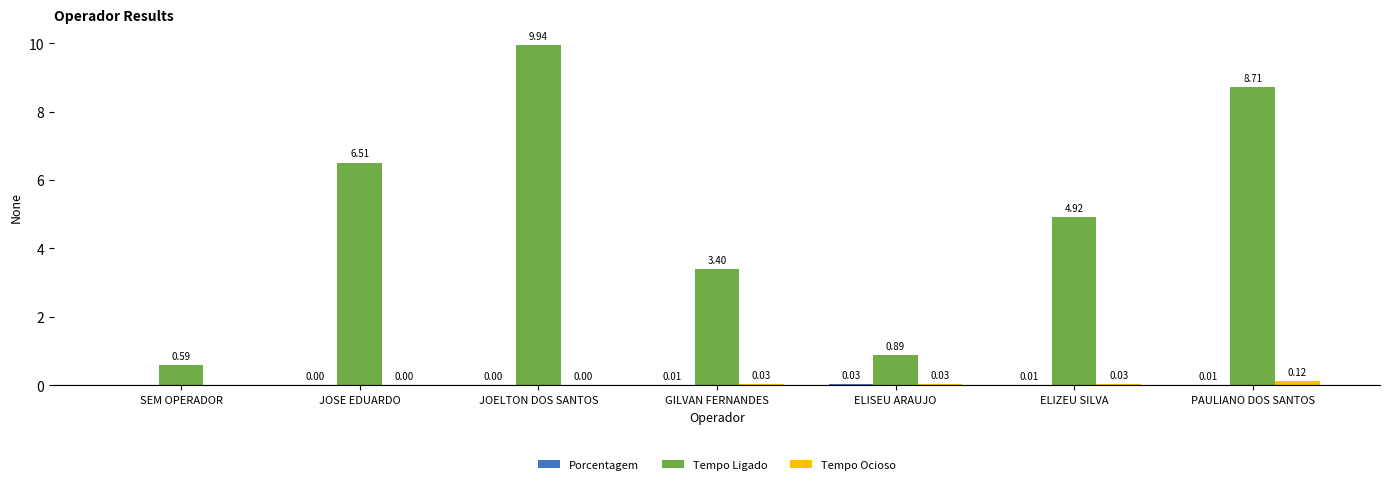

What is the total value across all series at GILVAN FERNANDES?

3.4